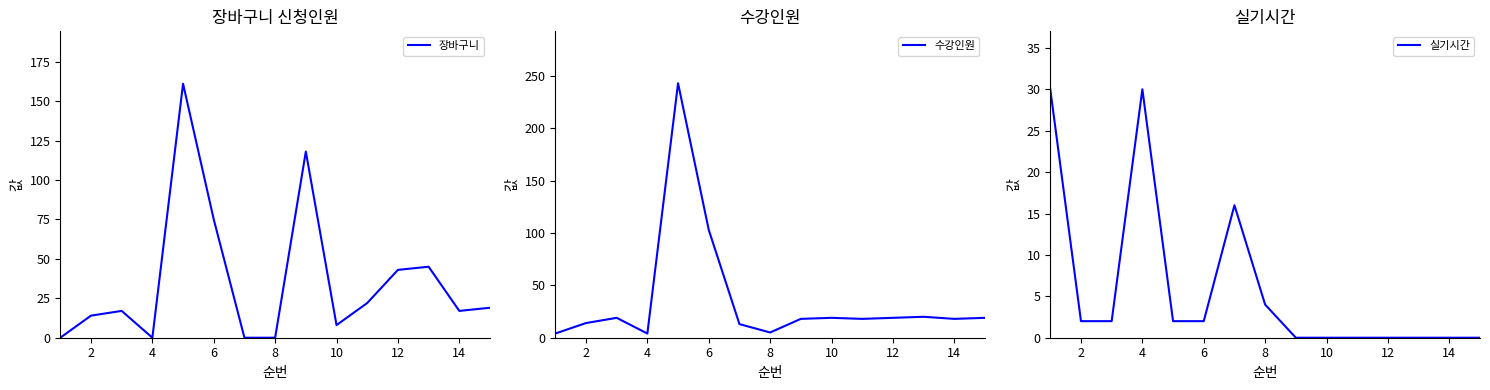

The value of 수강인원 at 12 is 19. True or false?

True